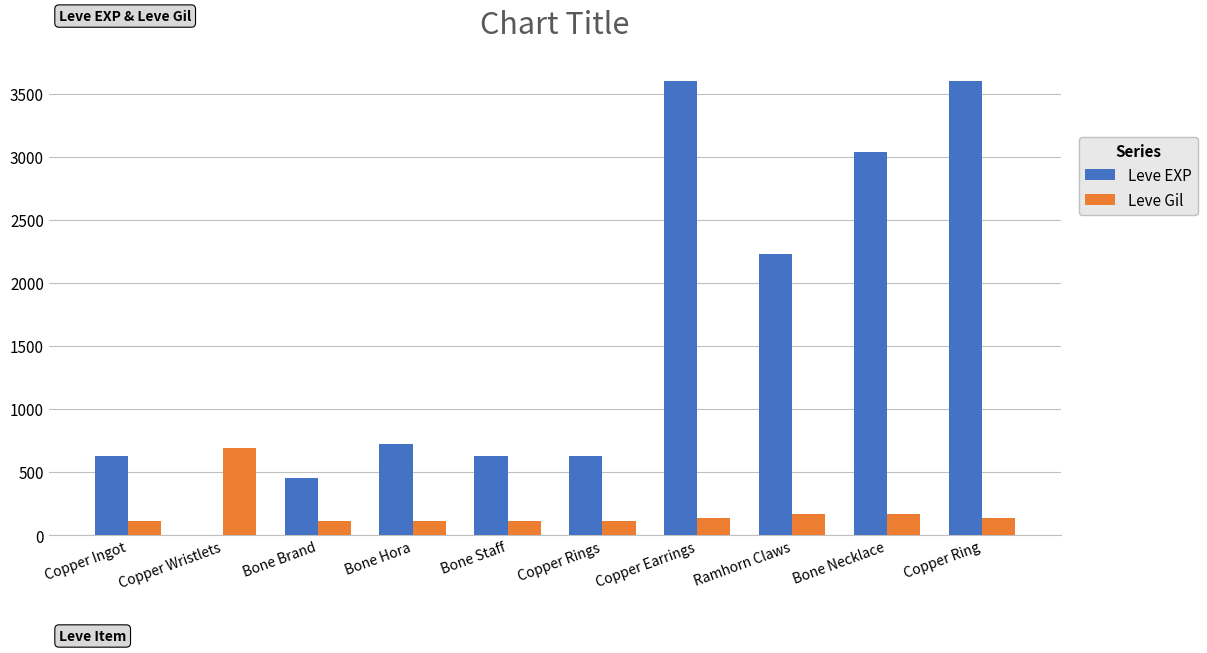

What is the maximum value shown in the chart?

3600